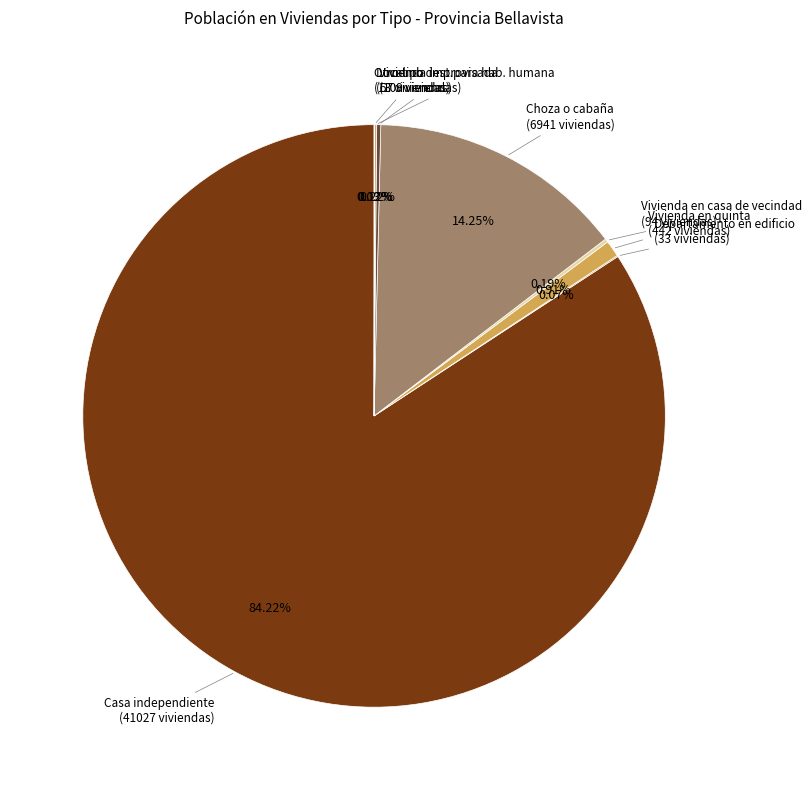

Is there any slice that represents more than half of the pie?

Yes